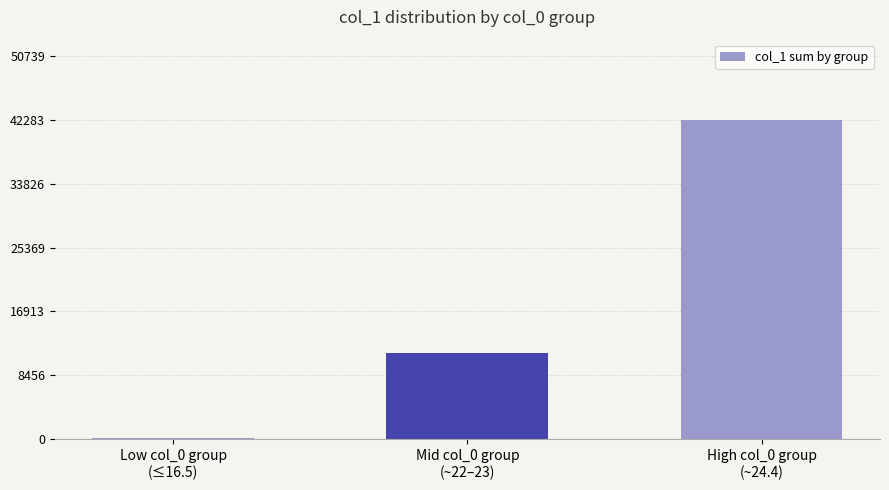

Reading left to right, what are all the values shown in this chart?

Low col_0 group
(≤16.5)=181	Mid col_0 group
(~22–23)=11359	High col_0 group
(~24.4)=42283